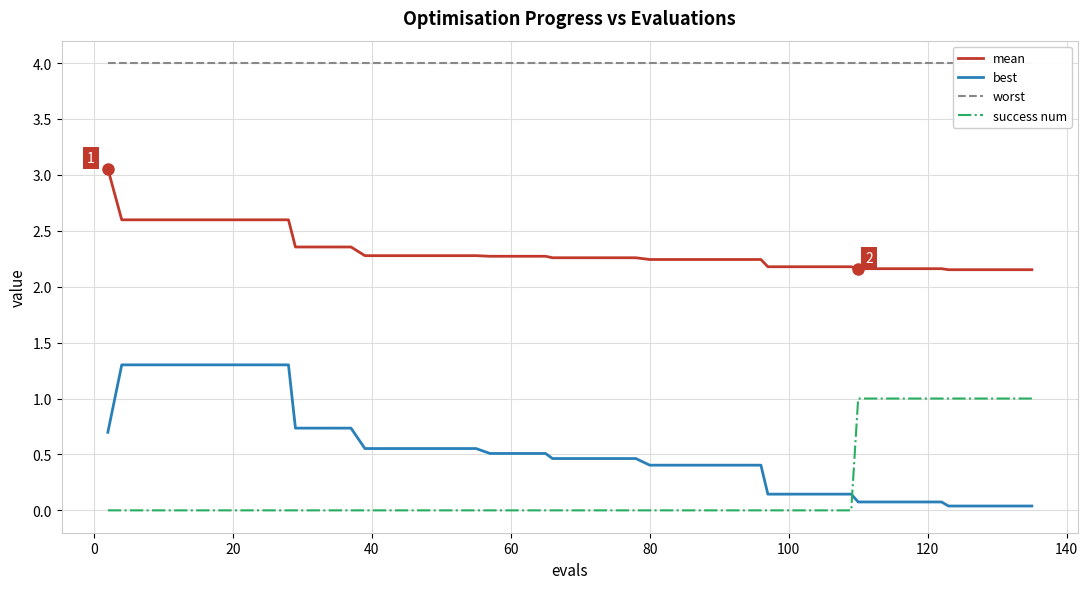

What is the value of the worst point at the 11th from the left?

4.0